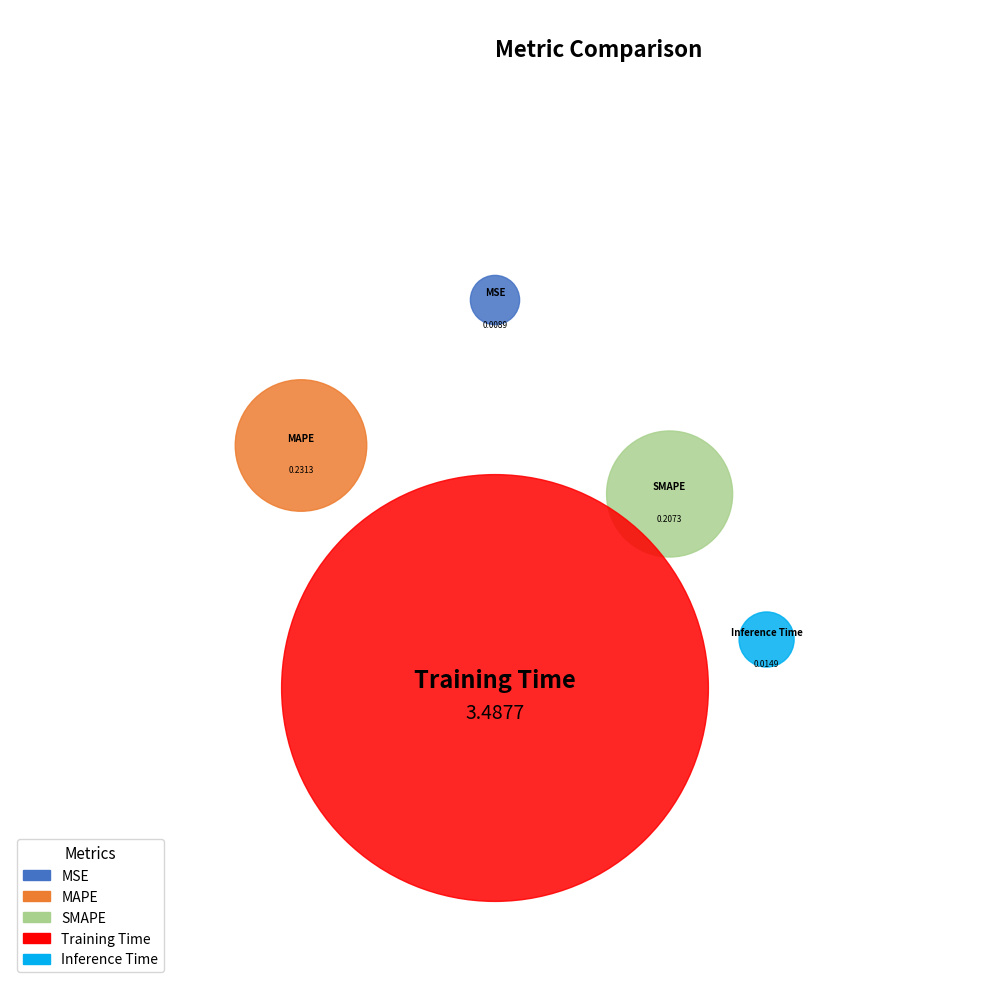

What is the change in value from Training Time to Inference Time?

-3.5